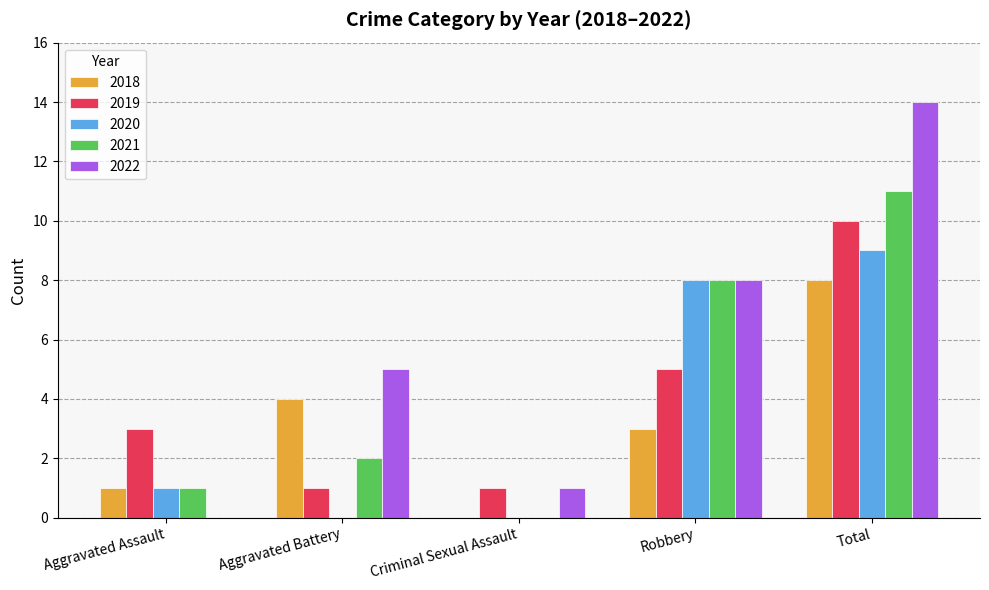

What is the approximate value of 2021 at Robbery?

8